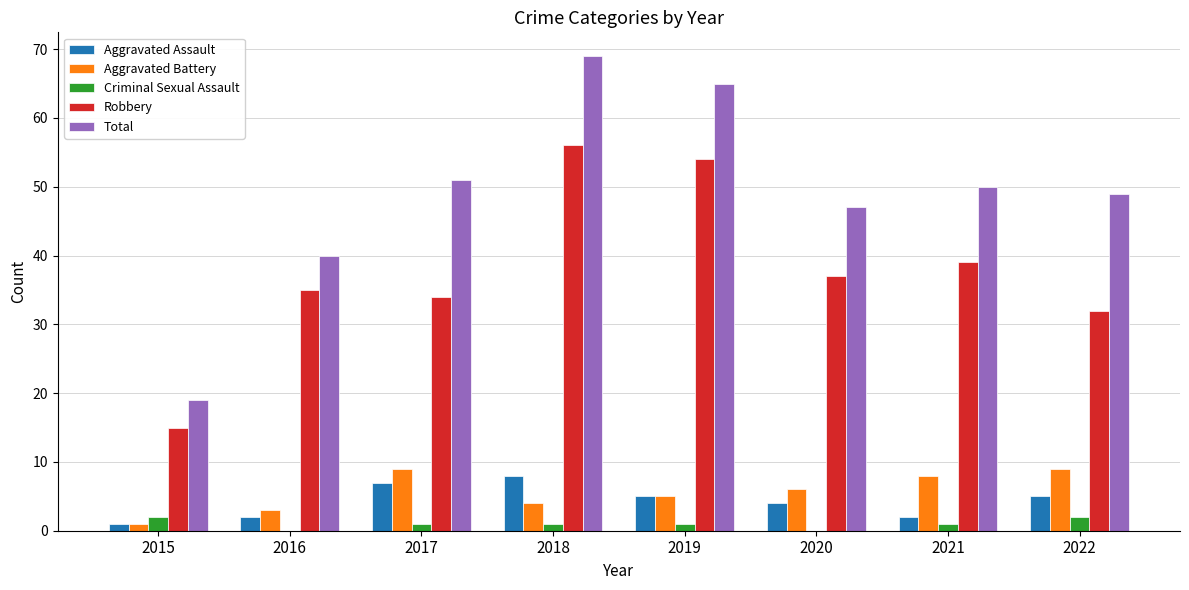

At which category is the sum across all series the highest?

2018